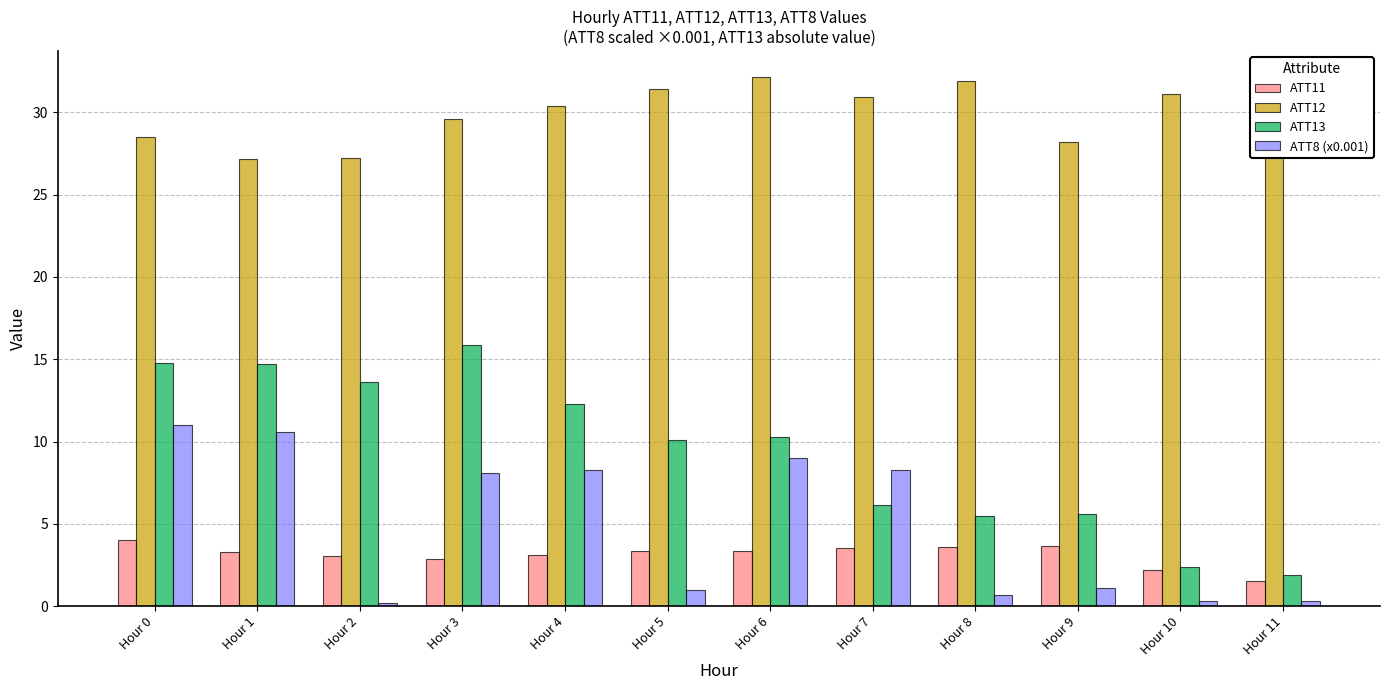

How many series are shown in this chart?

4